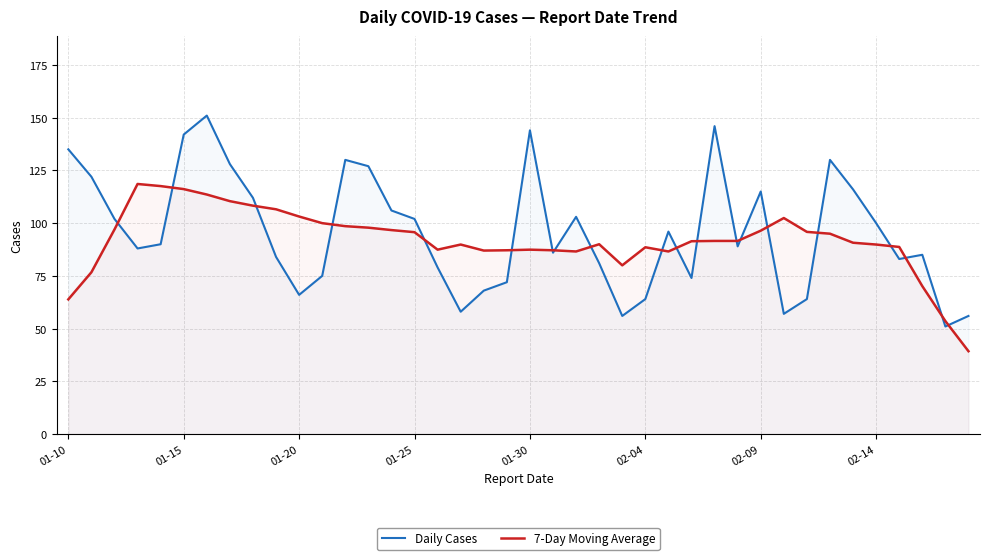

True or false: 7-Day Moving Average has a value of 96.4 at 02-09.

True